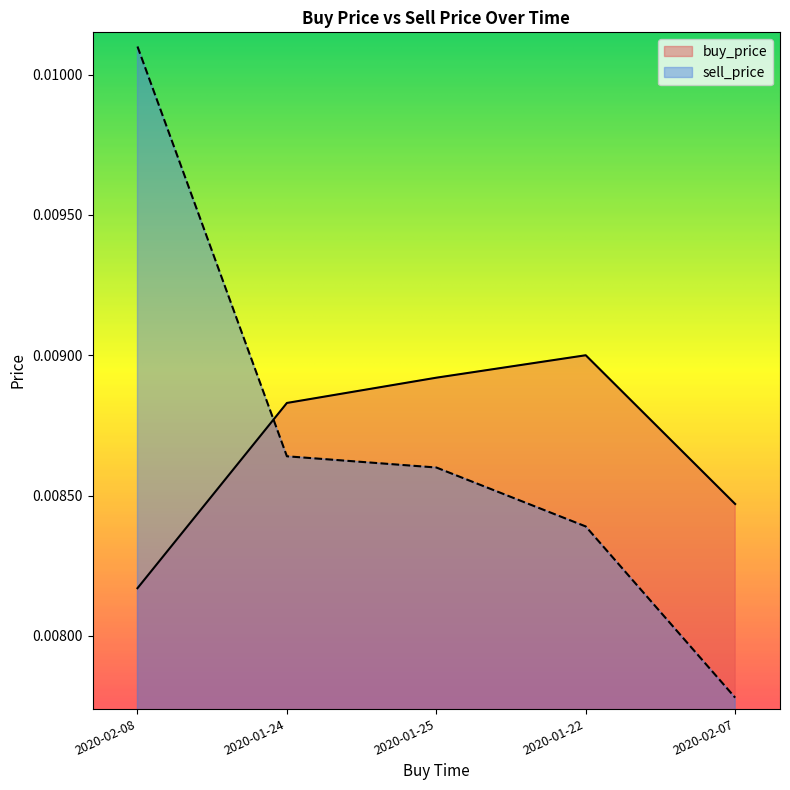

How many lines are shown in the chart?

2